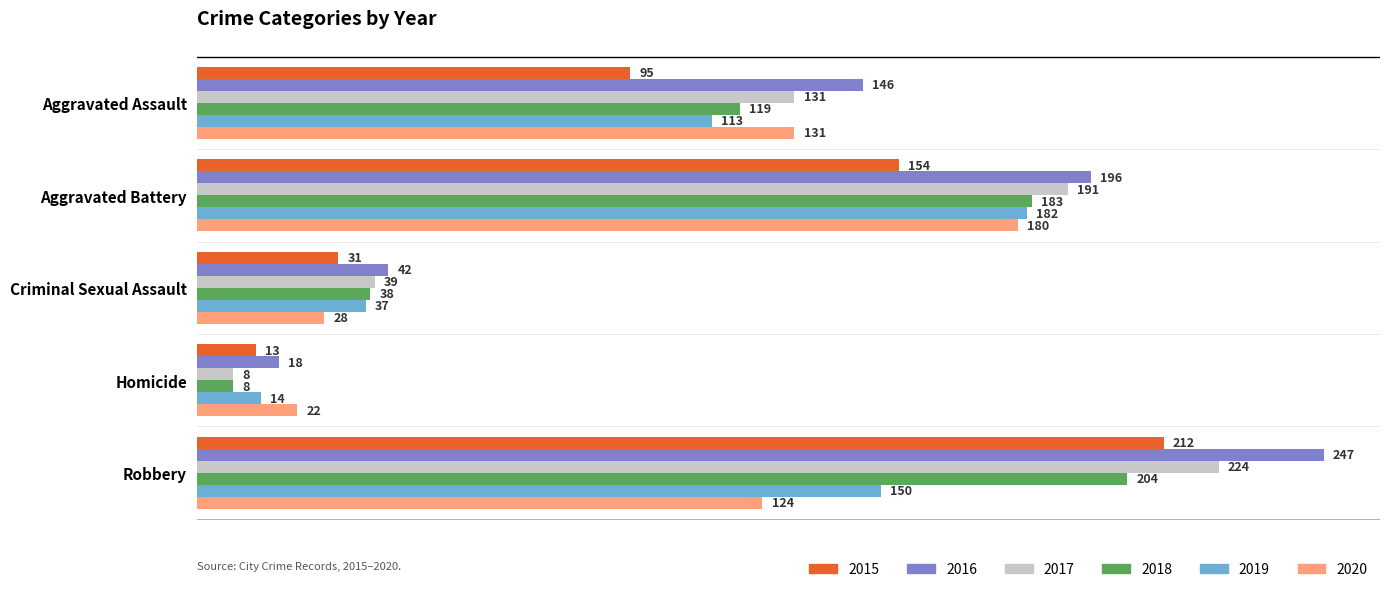

Is it true that 2016 equals 6 at Homicide?

False